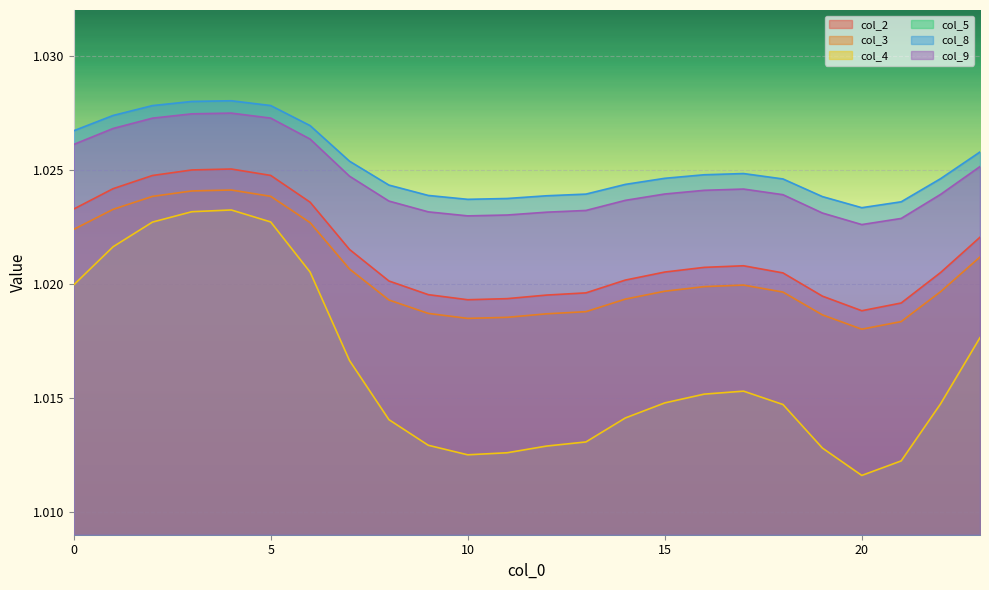

The col_3 series shows 1.0 at 16. True or false?

True